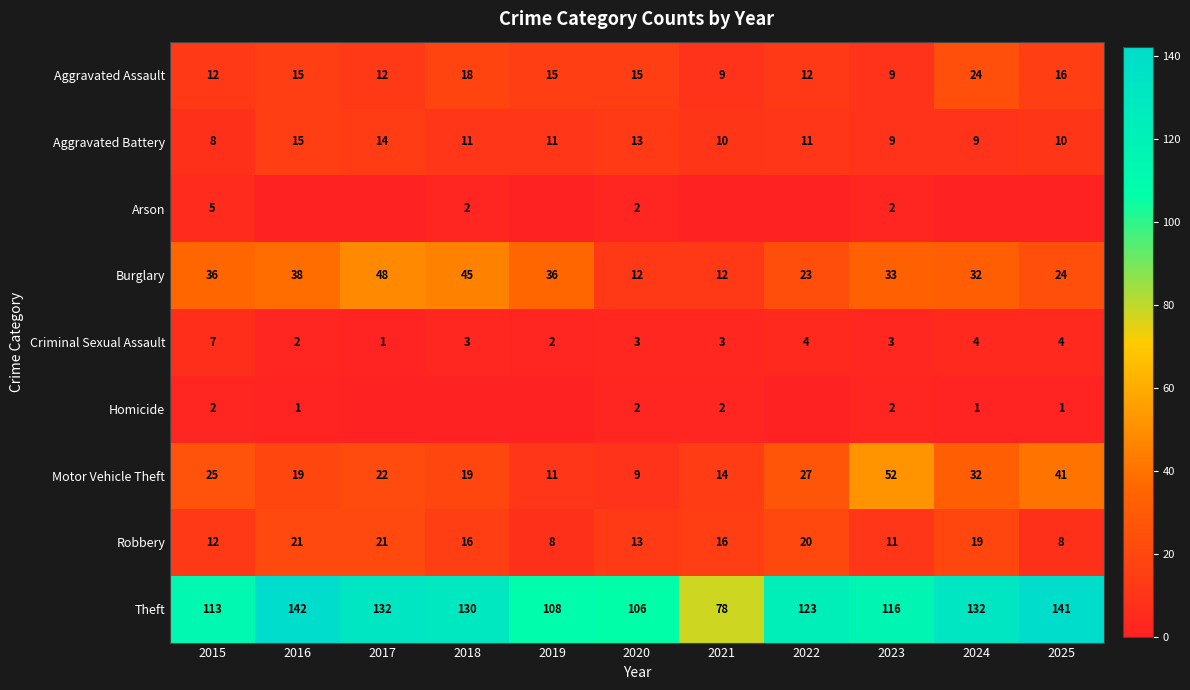

What is the difference between the highest and lowest values at 2018?

130